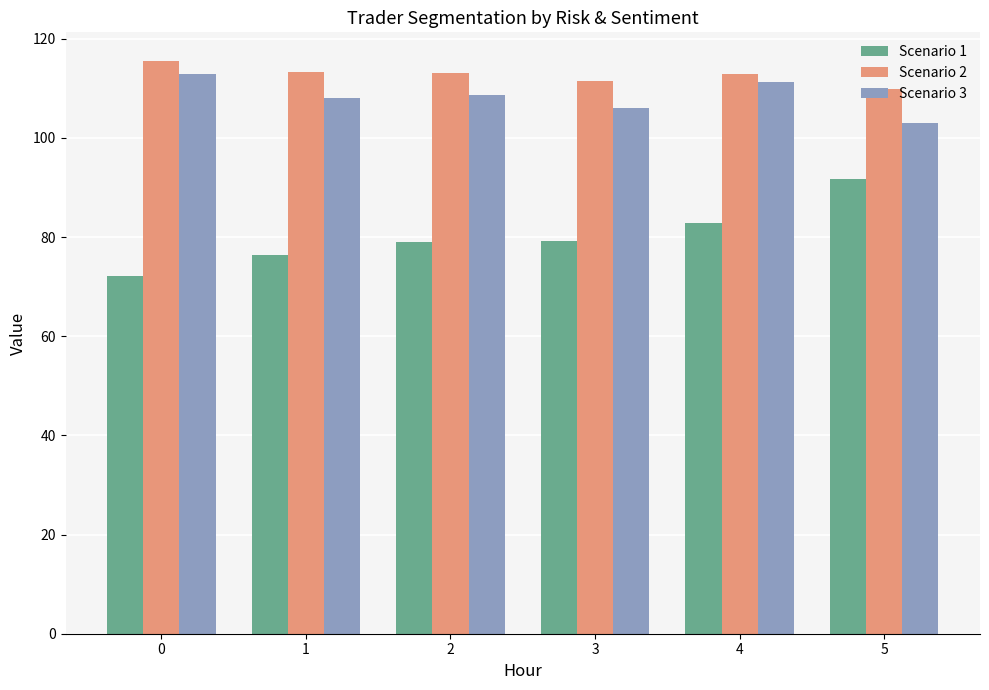

What is the difference between the maximum and minimum values in the Scenario 2 series?

5.7